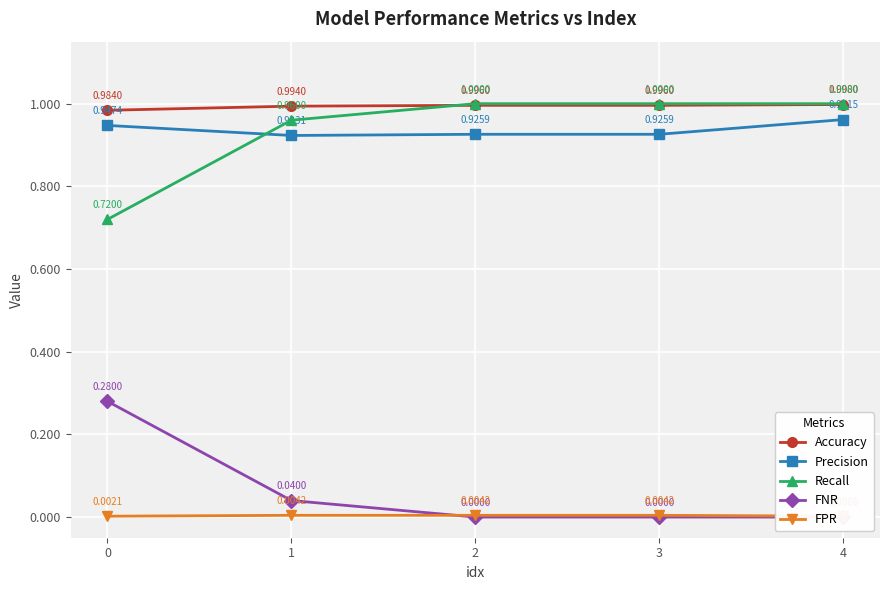

True or false: Accuracy has a value of 1.0 at 2.

True